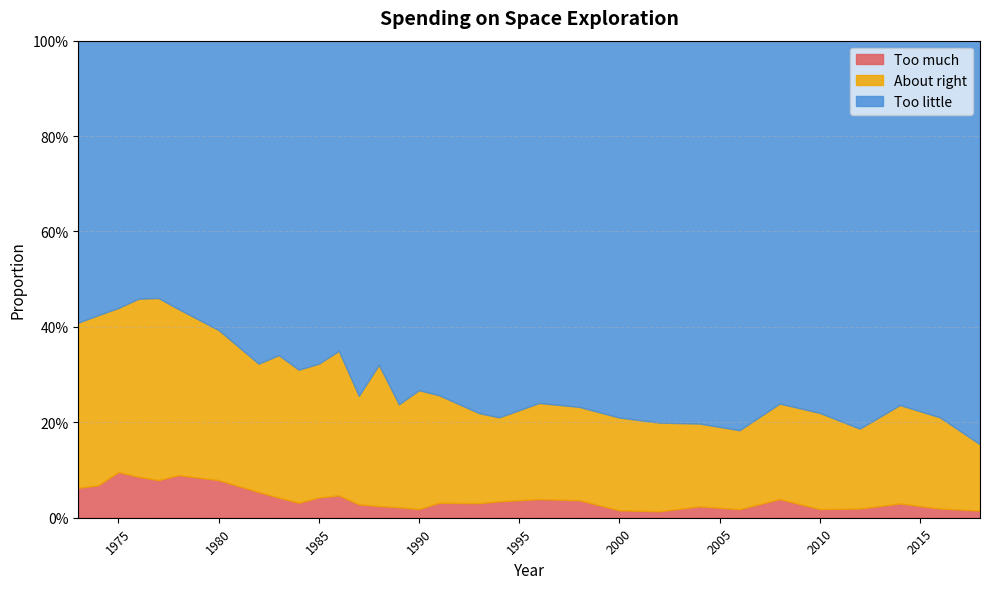

What are all the series names shown in the legend?

Too much, About right, Too little